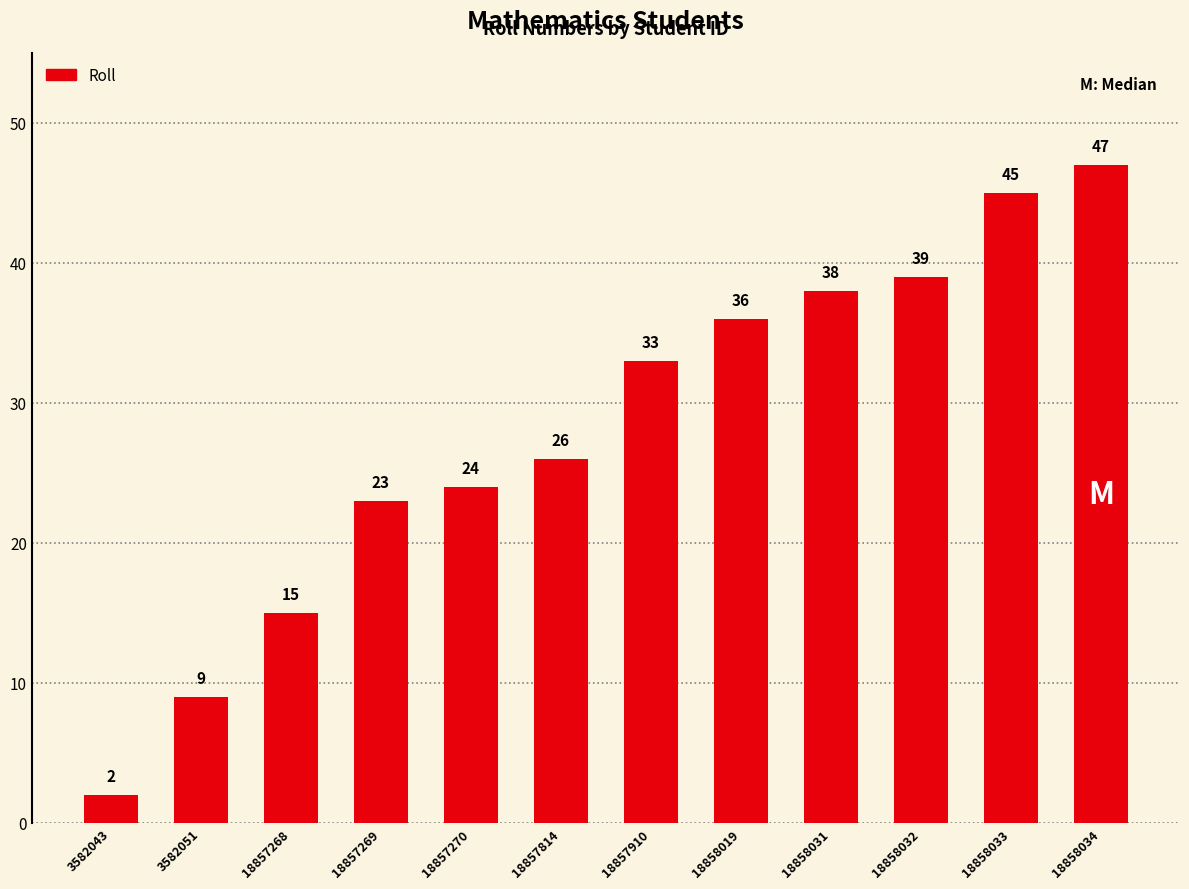

Which has a higher value, 3582043 or 18858019?

18858019